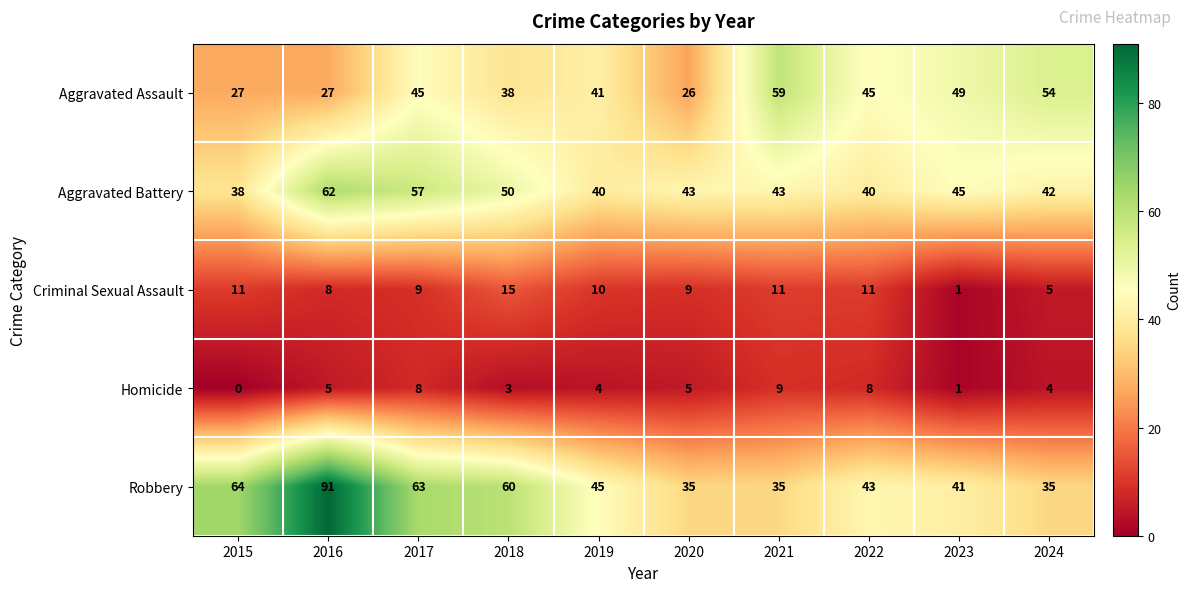

The value of Homicide at 2024 is 2. True or false?

False